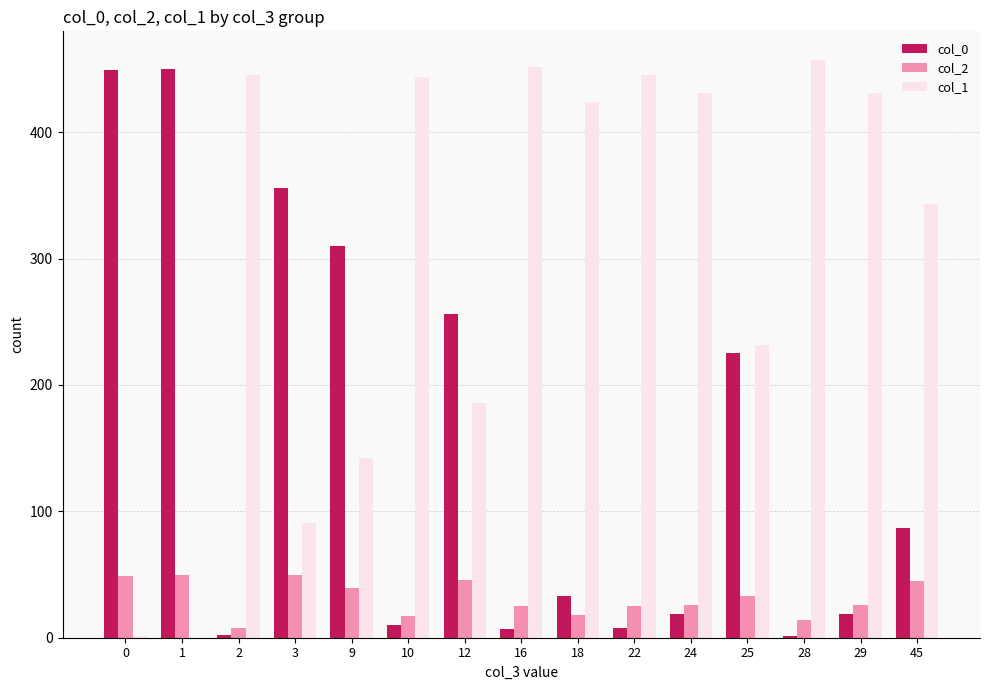

Is it true that col_2 equals 64 at 0?

False